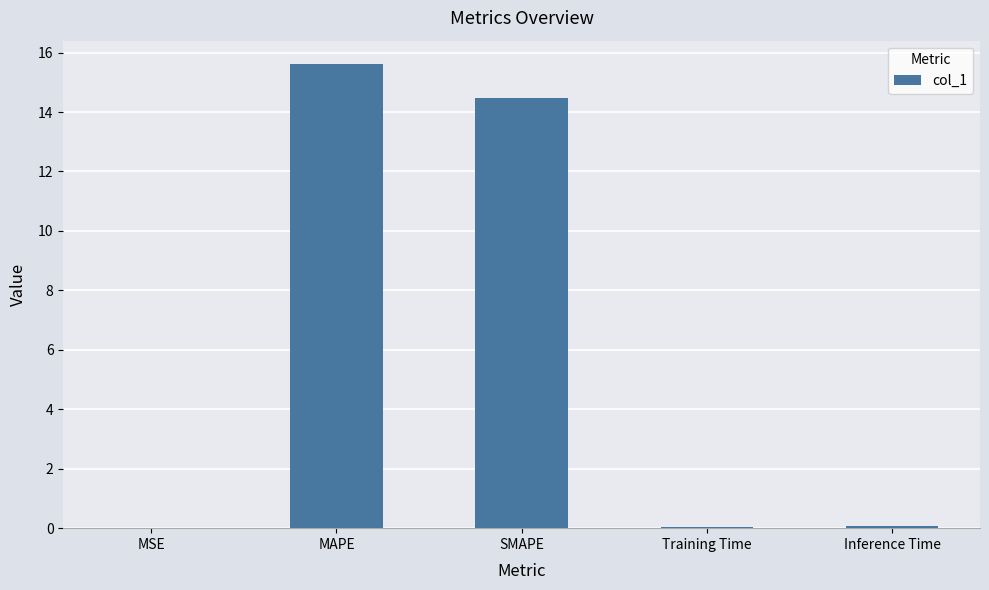

Which label corresponds to the largest value in the chart?

MAPE